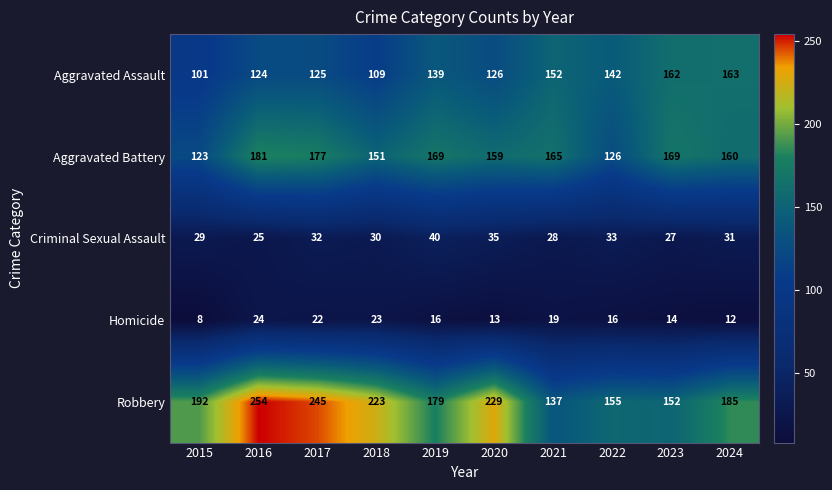

Rank the series by their maximum value, from highest to lowest.

Robbery, Aggravated Battery, Aggravated Assault, Criminal Sexual Assault, Homicide